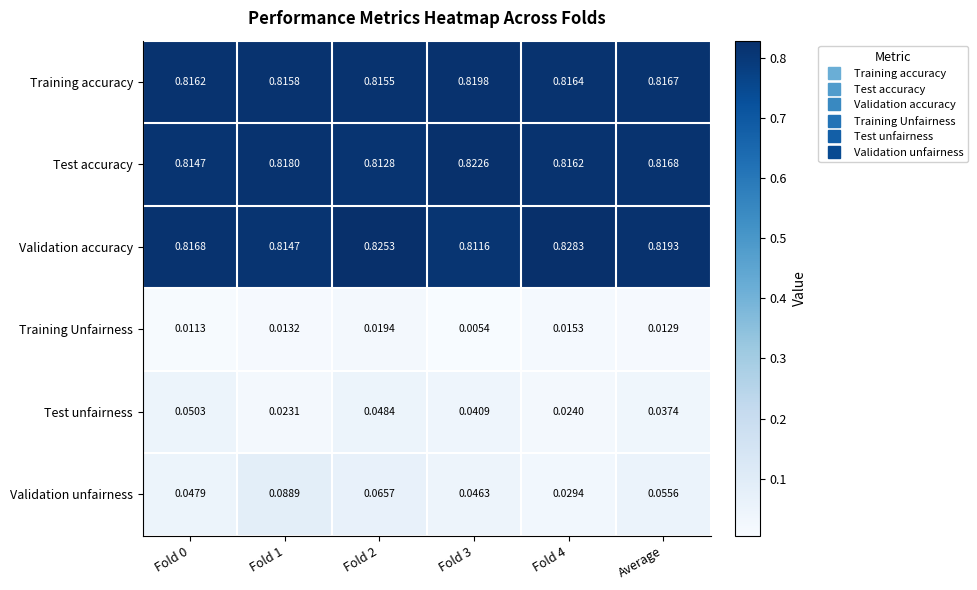

Which series changed the most between Fold 1 and Fold 3?

Validation unfairness